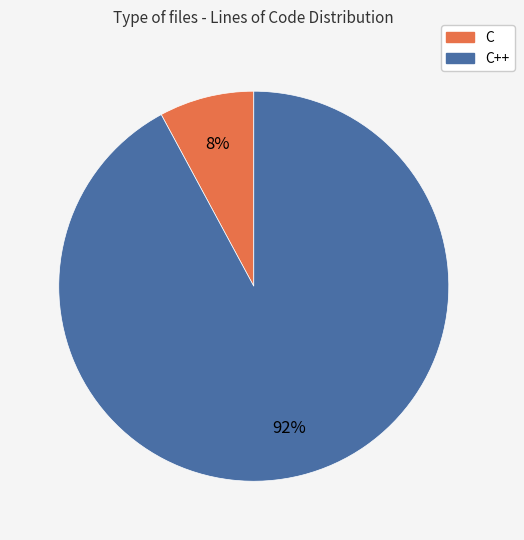

To the nearest percent, what is the combined percentage of C and C++?

100%